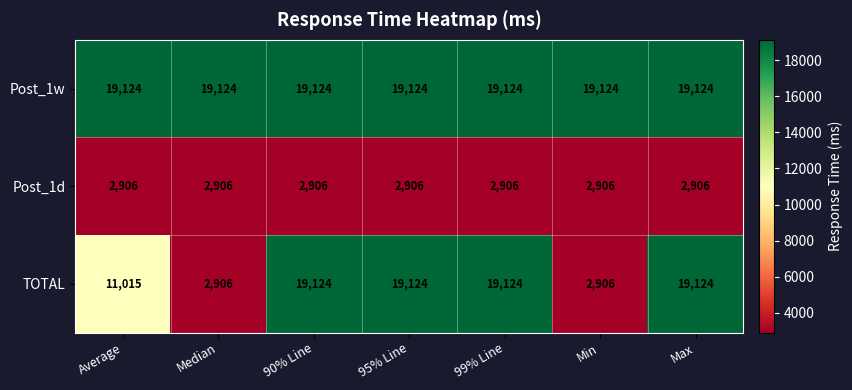

What is the total value across all series at Average?

33045